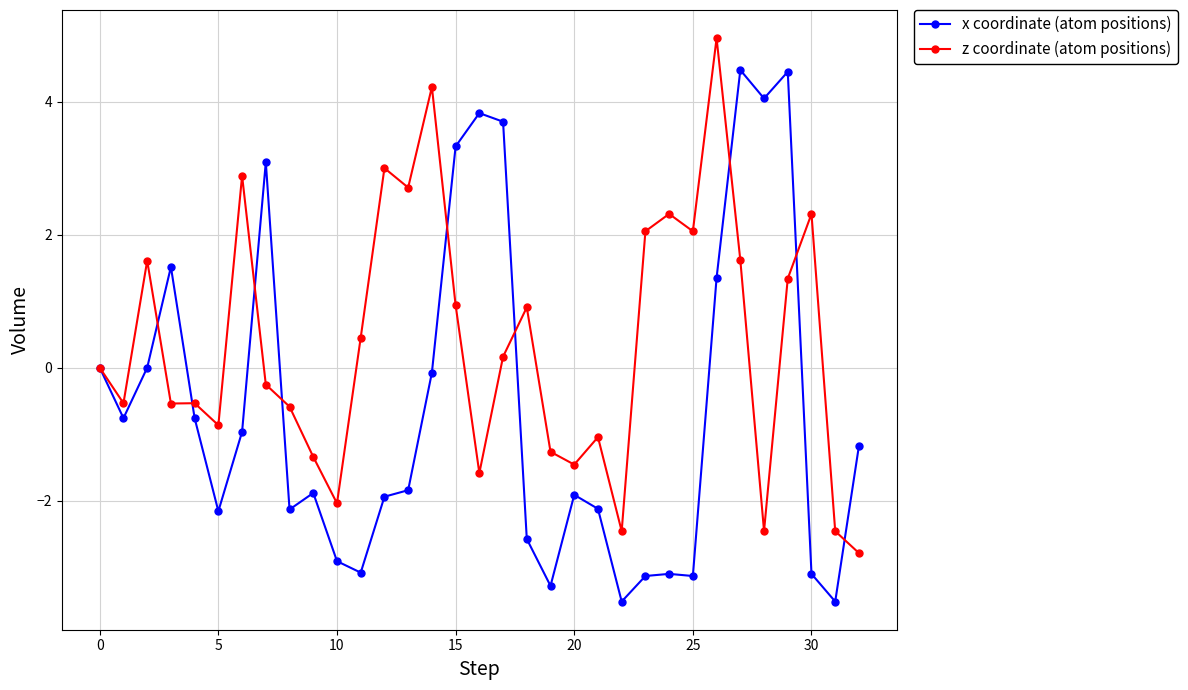

True or false: x coordinate (atom positions) has more than 2 interior local peaks.

True